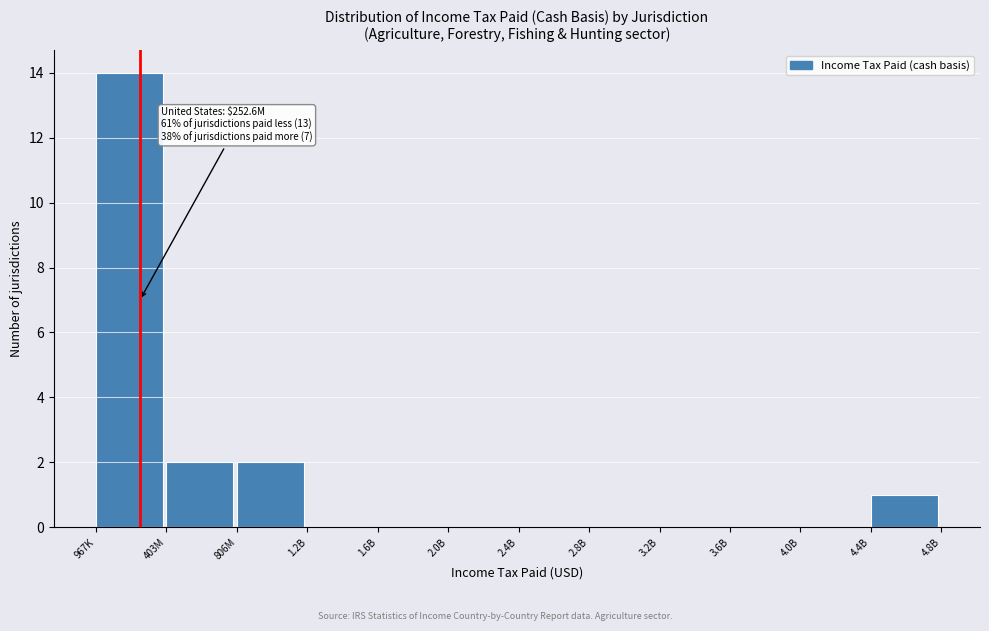

Reading right to left, what are all the values shown in this chart?

4.4B=1	4.0B=0	3.6B=0	3.2B=0	2.8B=0	2.4B=0	2.0B=0	1.6B=0	1.2B=0	806M=2	403M=2	967K=14